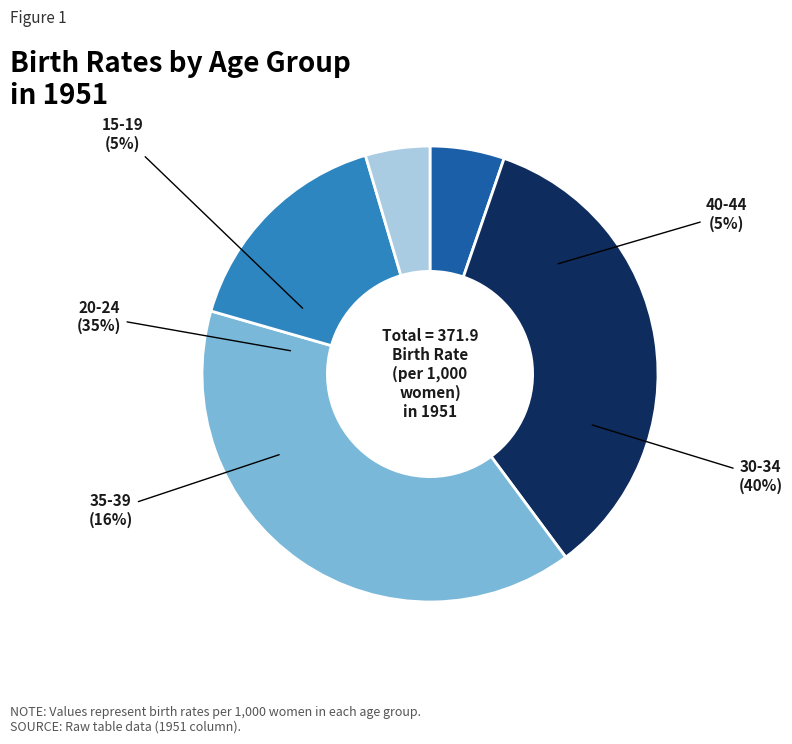

Rank the categories by value from lowest to highest.

40-44, 15-19, 35-39, 20-24, 30-34